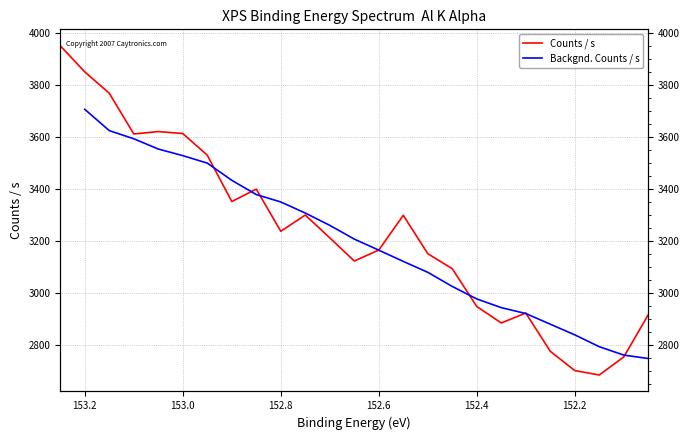

How many values exceed 3211?

13